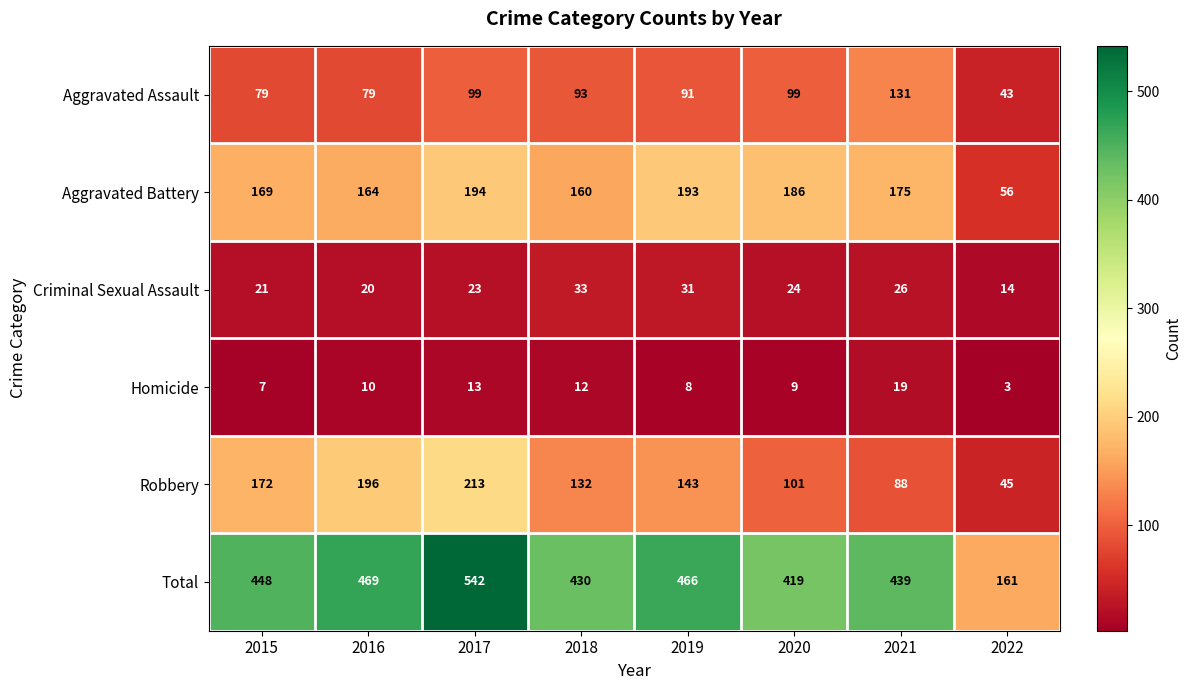

What is the spread (max minus min) of values at 2020?

410